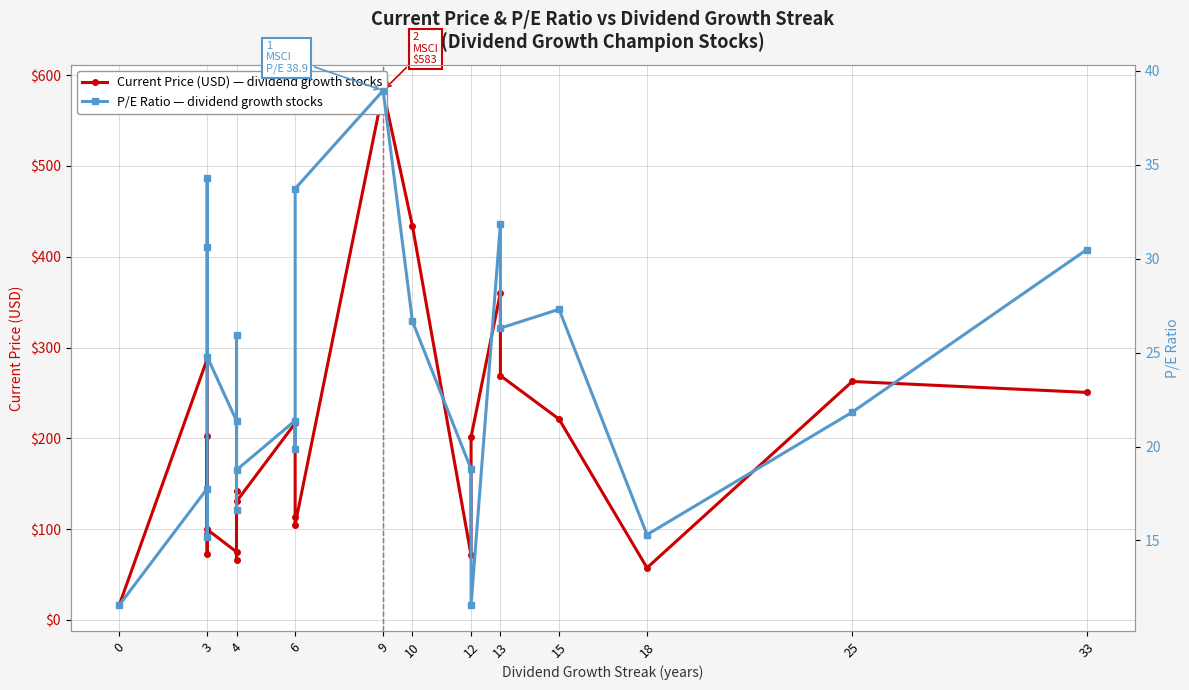

Reading right to left, what are all the values shown in this chart?

Current Price (USD): 250.6	262.6	57.4	221.1	269.0	360.2	201.6	71.2	433.8	583.0	104.9	113.1	216.6	130.5	142.3	65.6	75.0	99.6	94.4	202.4	73.2	287.3	16.3
P/E Ratio: 30.5	21.8	15.3	27.3	26.3	31.9	11.6	18.8	26.7	38.9	33.7	19.9	21.4	18.8	25.9	16.6	21.4	24.8	30.6	34.3	15.2	17.8	11.6